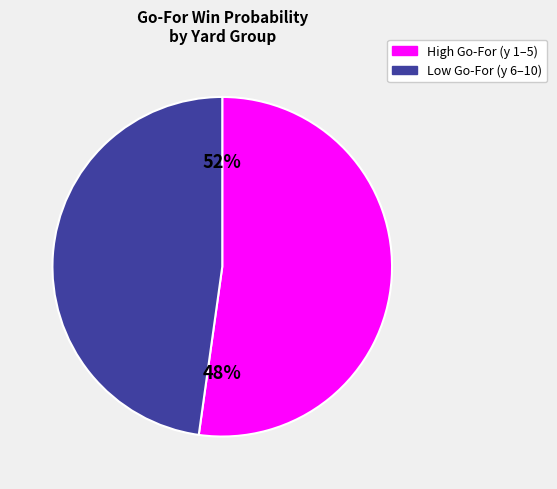

Does y=4 account for over 50% of the chart?

No